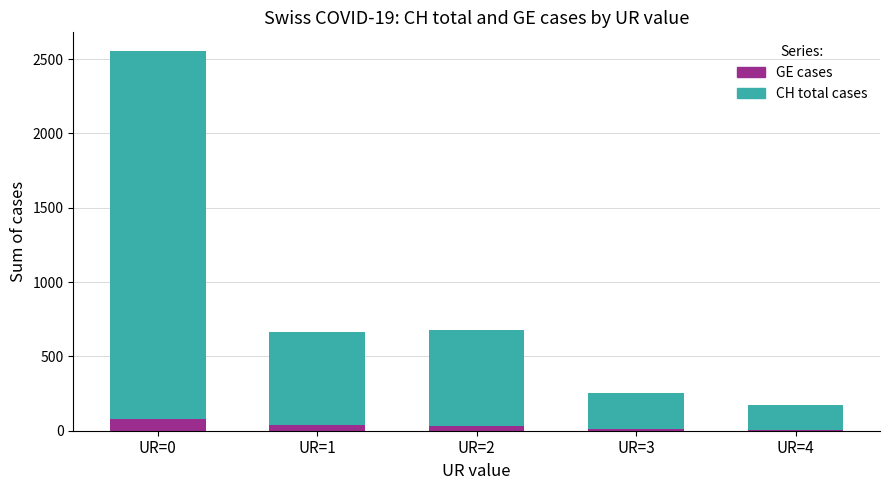

True or false: GE cases has a value of 44 at UR=0.

False